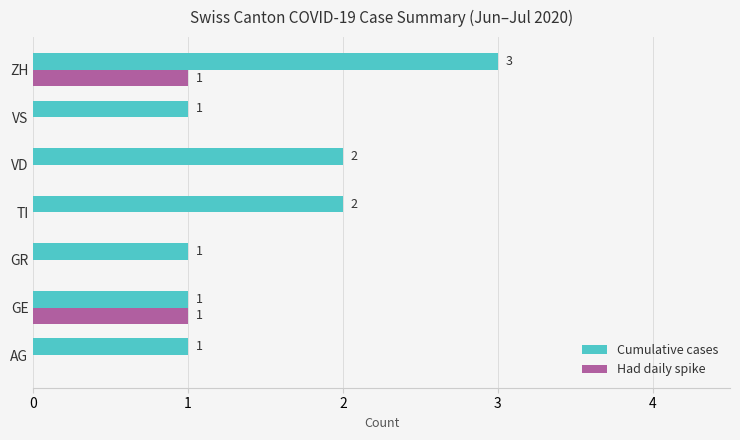

Is it true that Had daily spike equals 1 at GE?

True